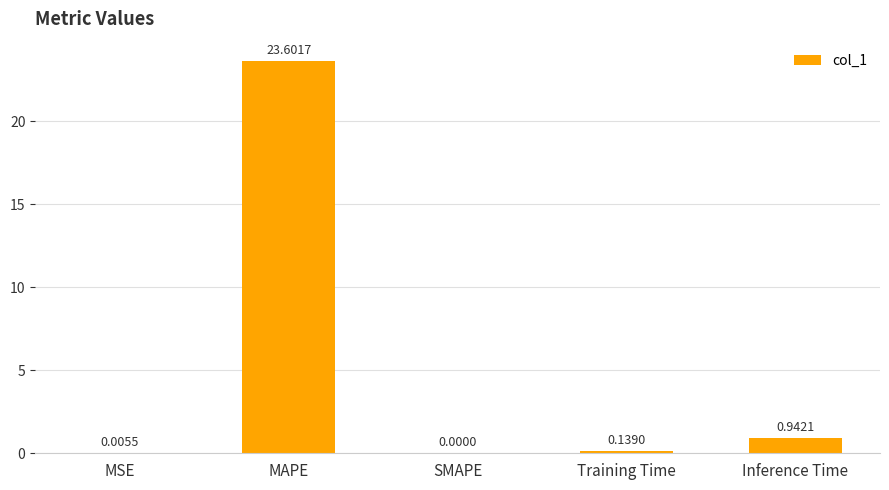

Which label corresponds to the largest value in the chart?

MAPE